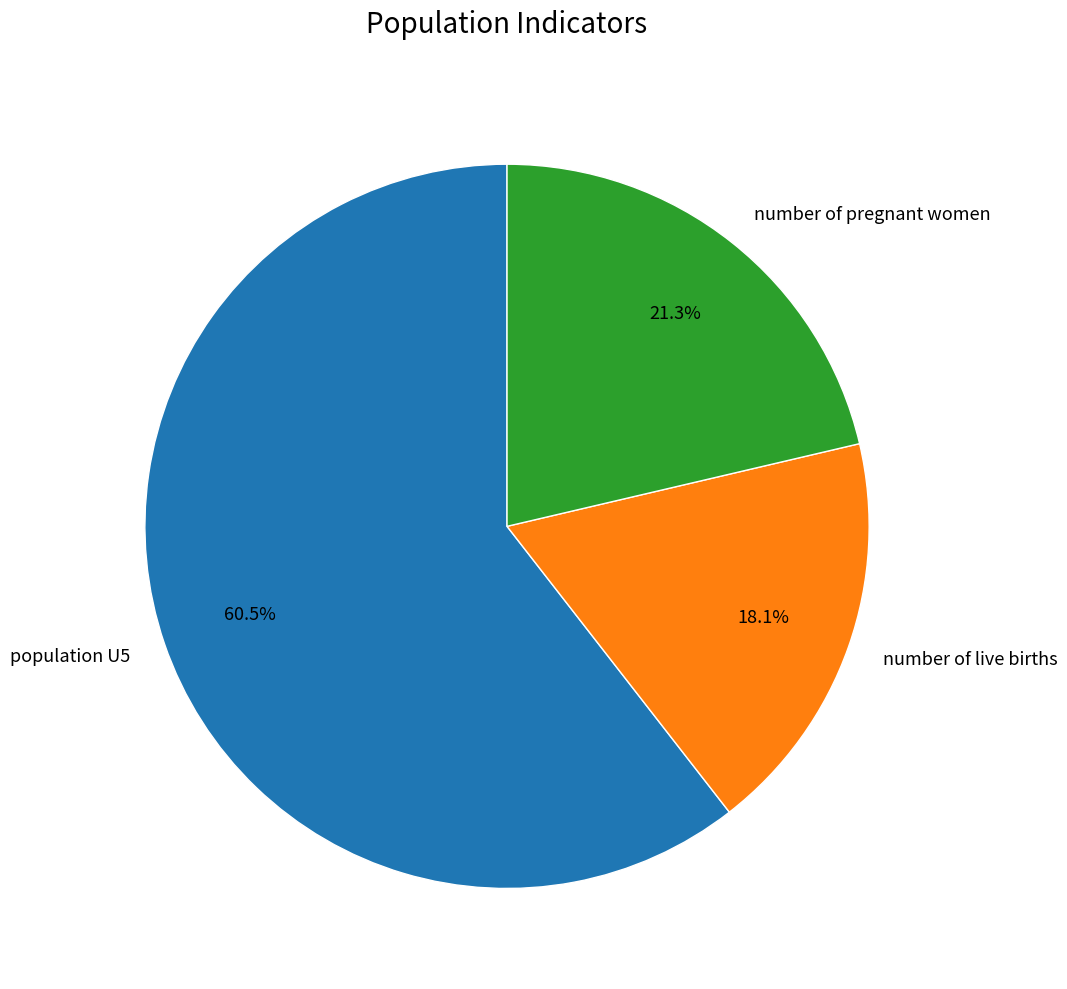

Rank the categories by value from highest to lowest.

population U5, number of pregnant women, number of live births